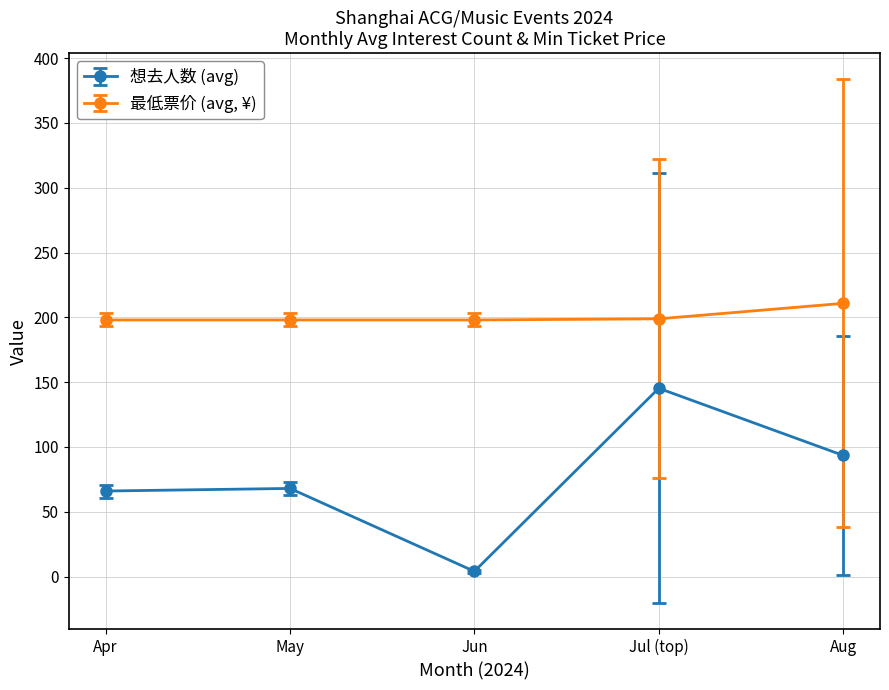

At which category does the chart reach its minimum across all series?

Jun